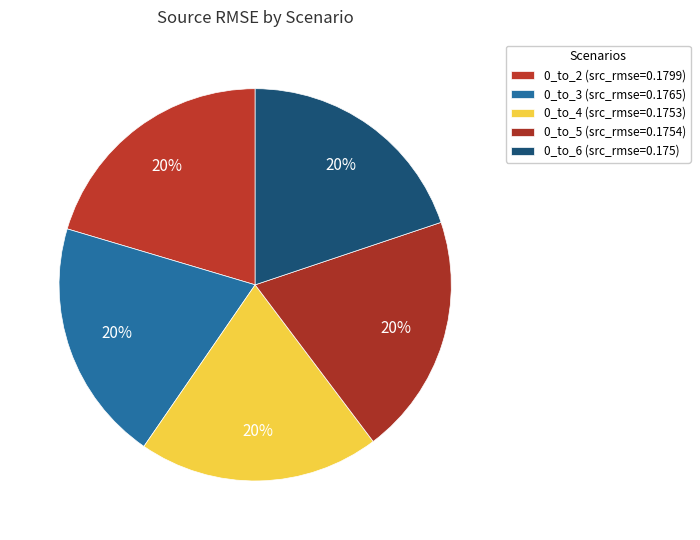

Combined, do 0_to_4 and 0_to_2 account for over 50%?

No